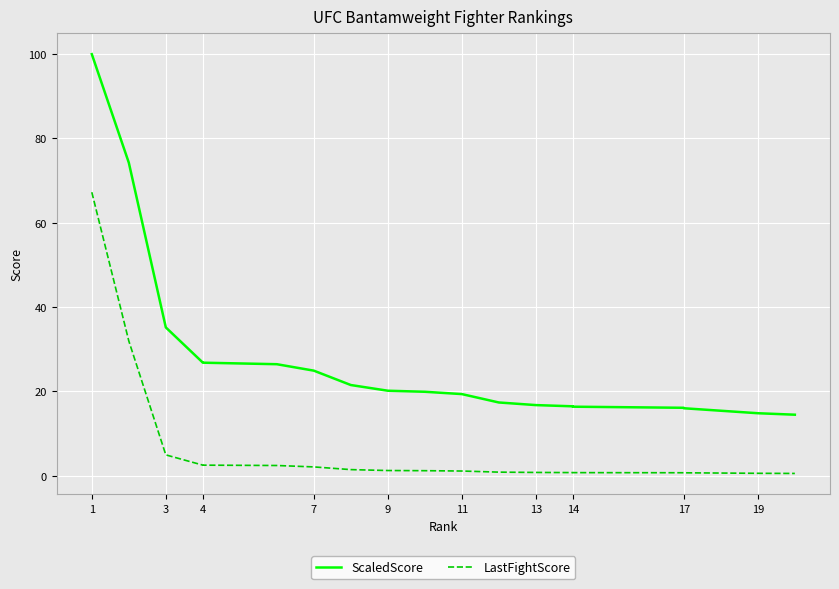

True or false: ScaledScore and LastFightScore cross at least once.

False